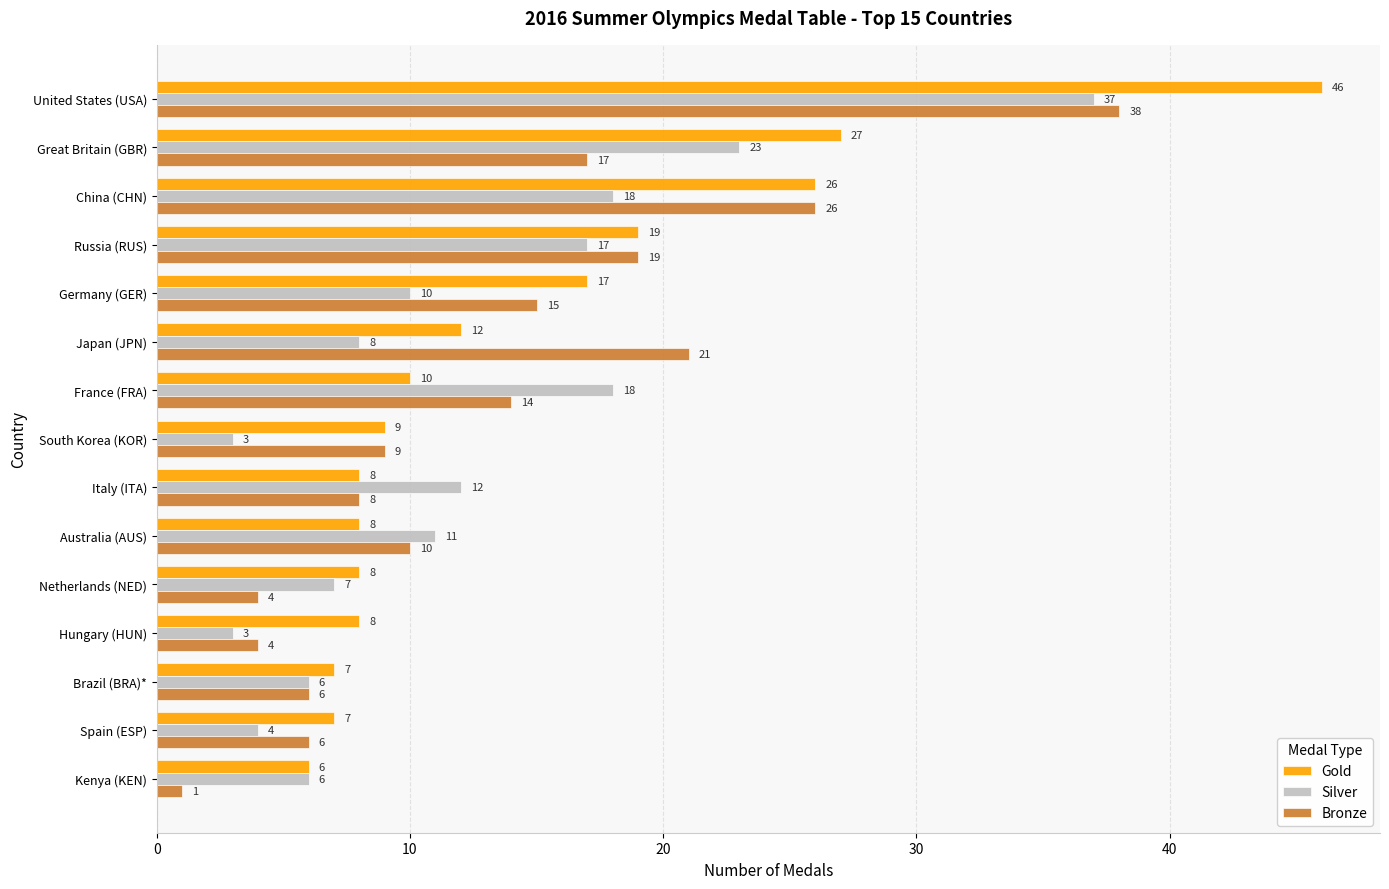

What is the difference between the second highest and minimum values in the Silver series?

20